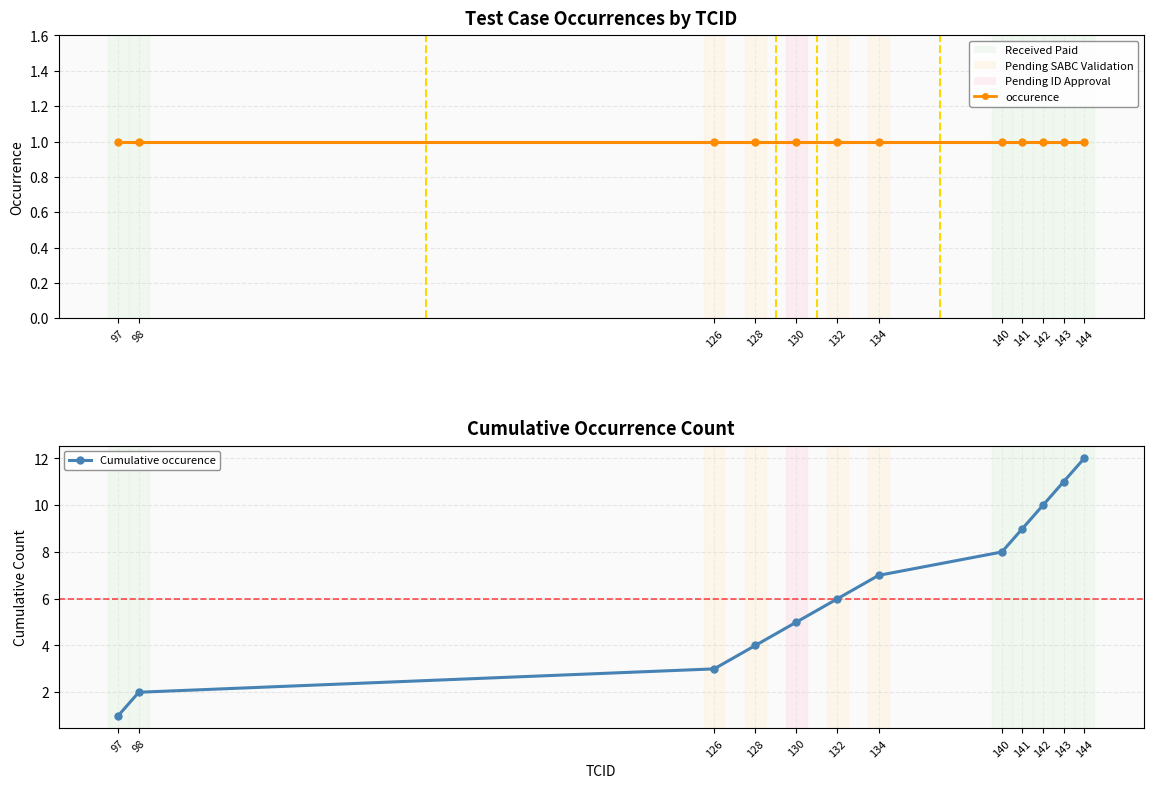

What is the difference between the highest and lowest values at 132?

5